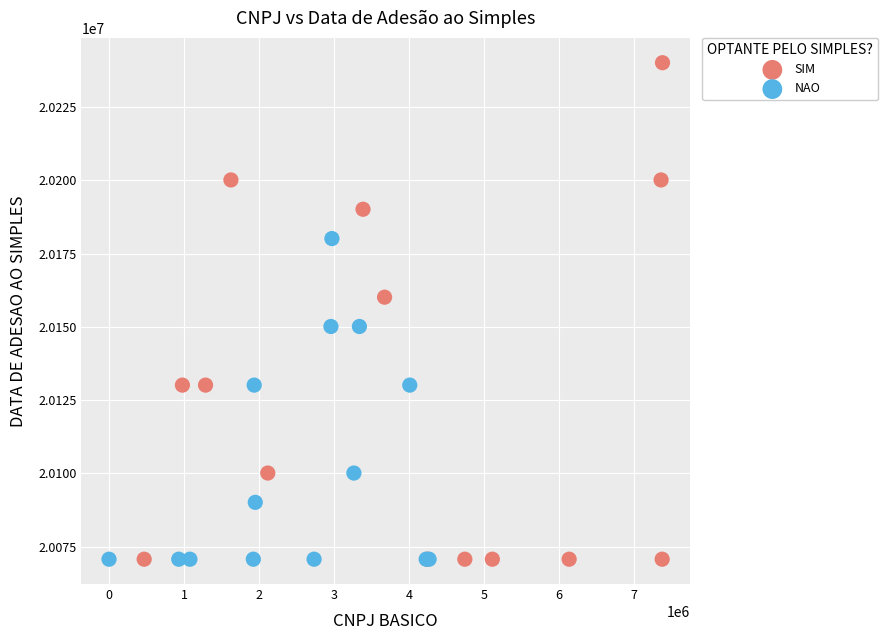

Which series has the largest Y range (max minus min)?

SIM